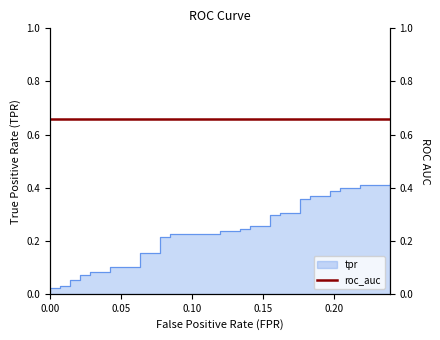

True or false: the data has more than 0 interior local peaks.

False